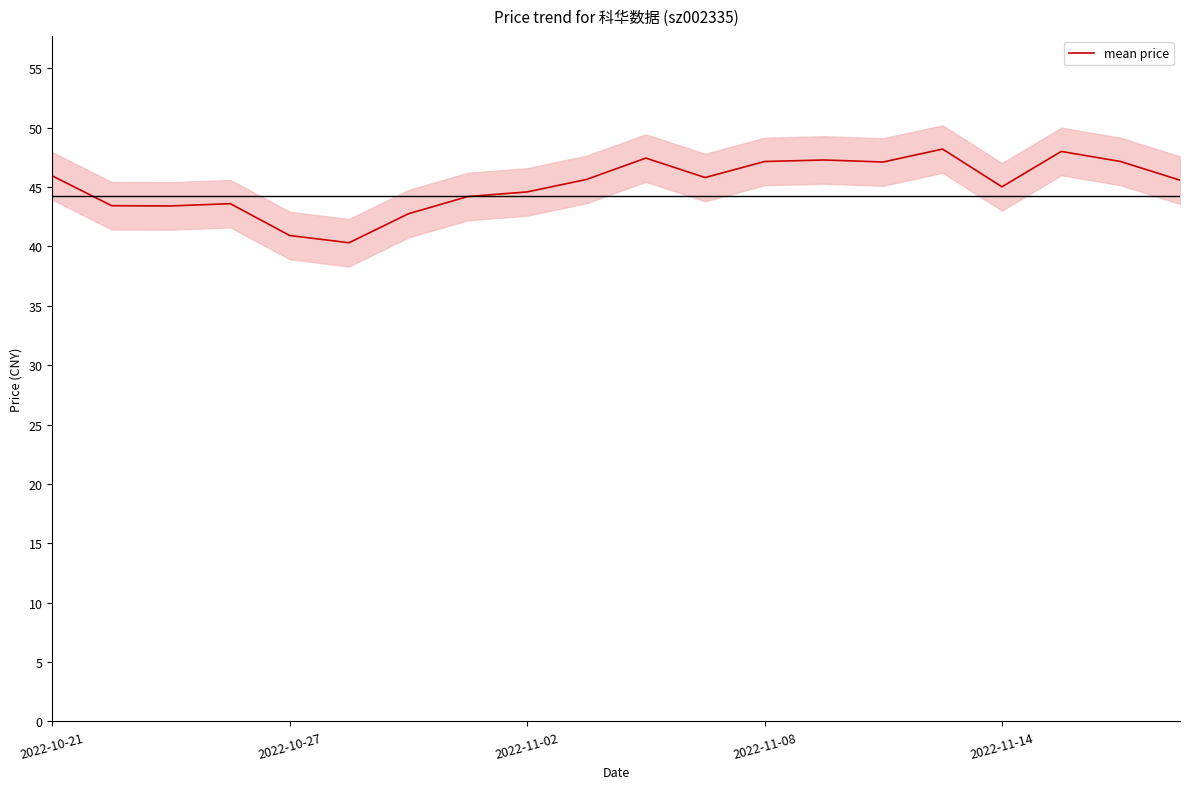

What is the maximum value for mean price?

48.2